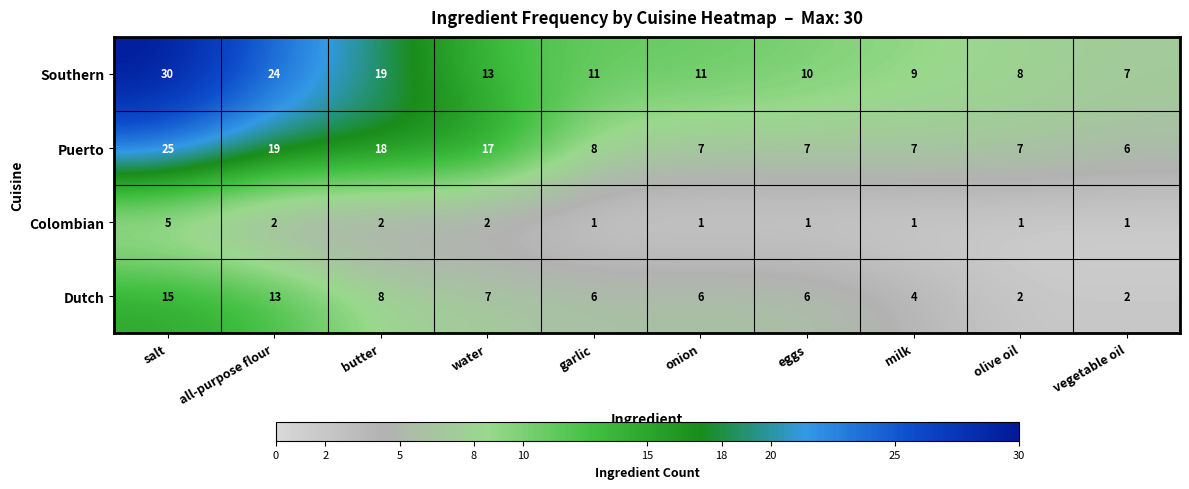

What is the spread (max minus min) of values at vegetable oil?

6